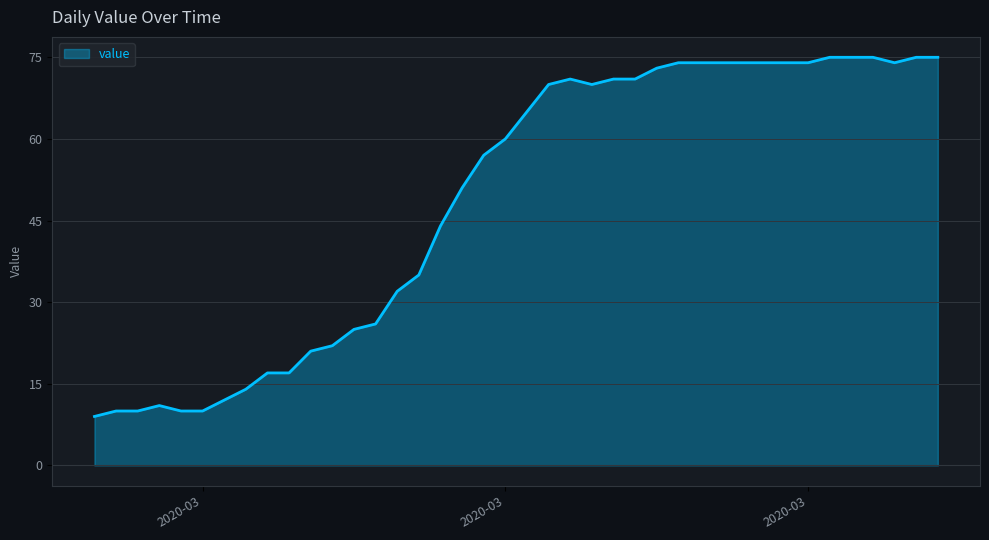

What is the smallest value displayed?

9